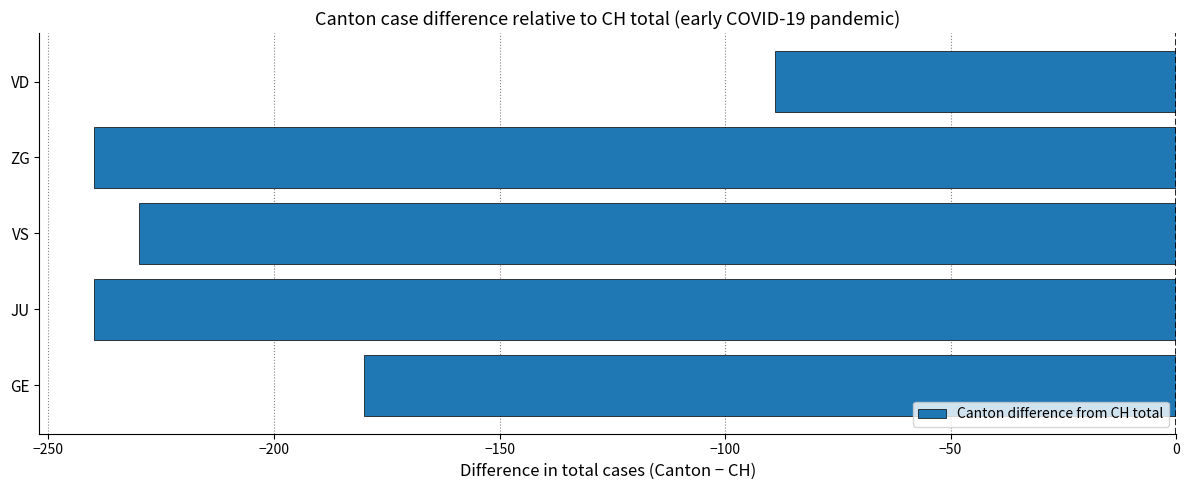

What is the difference between the values at GE and VD?

91